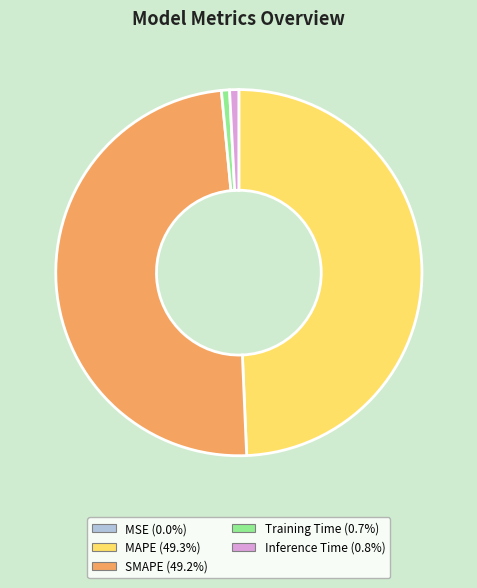

Is Inference Time (0.8%) the majority of the pie?

No